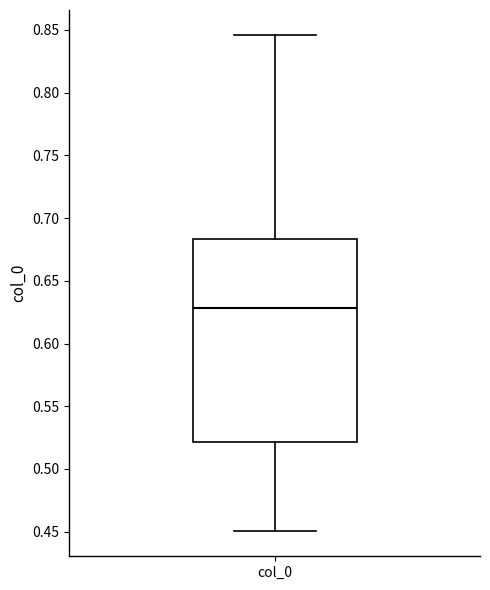

Where does the median line of the box for col_0 sit on the y-axis? The values are not printed on the chart, so give them approximately, as read against the axis.

0.630